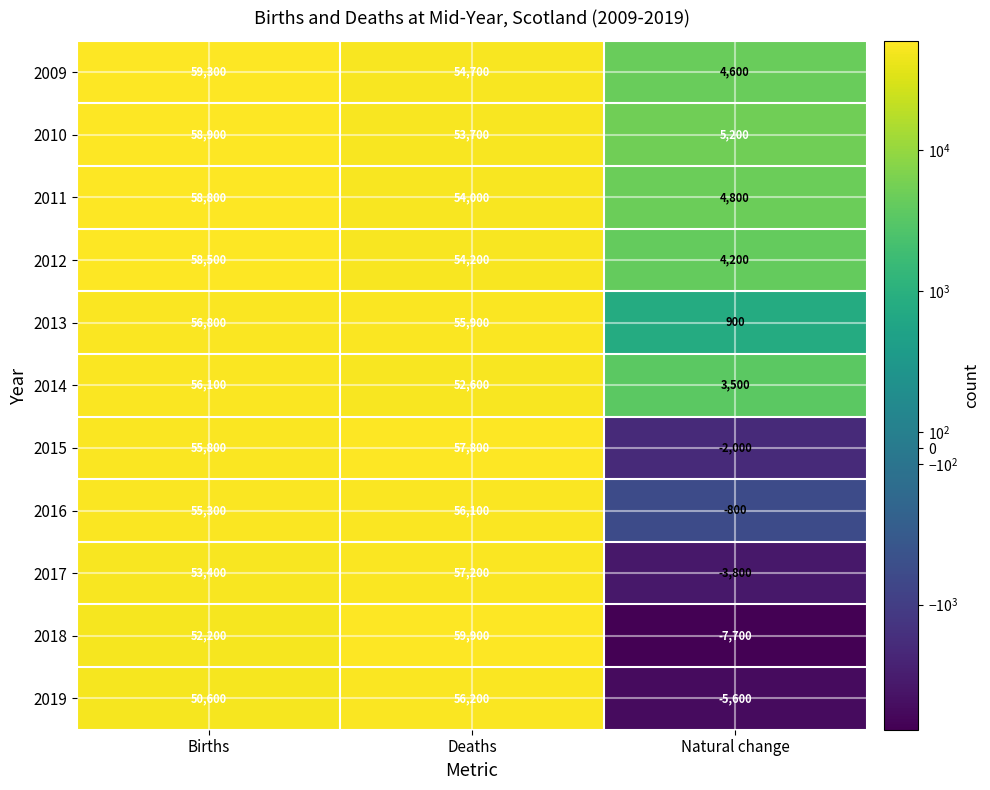

What is the approximate value of 2010 at Births, to the nearest 10?

58900